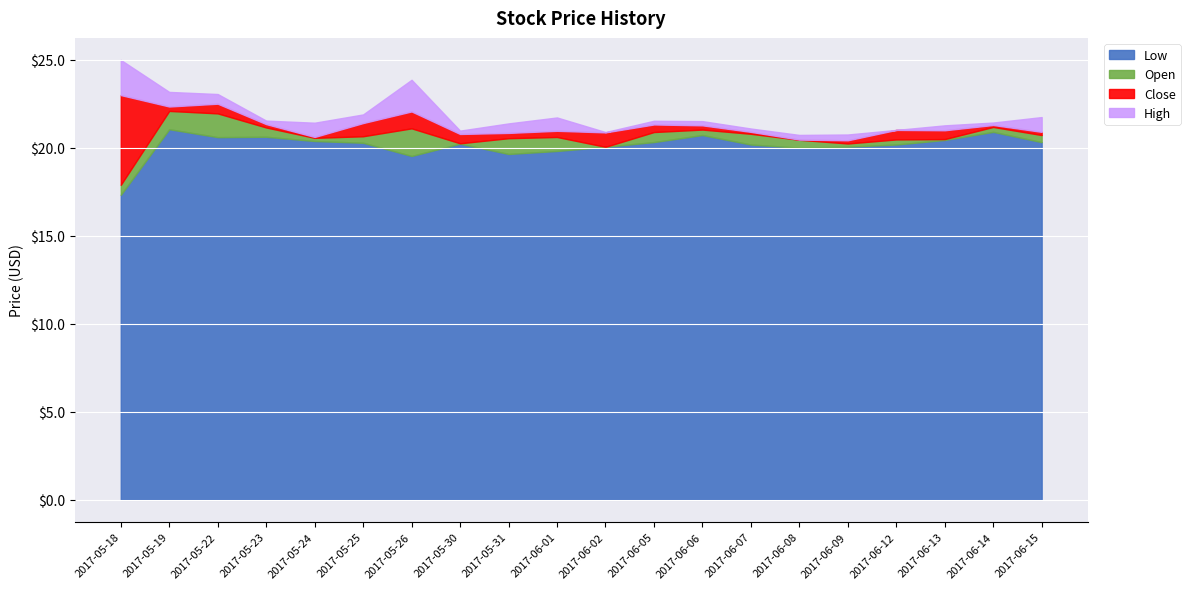

What is the difference between the maximum and second lowest values in the High series?

4.3